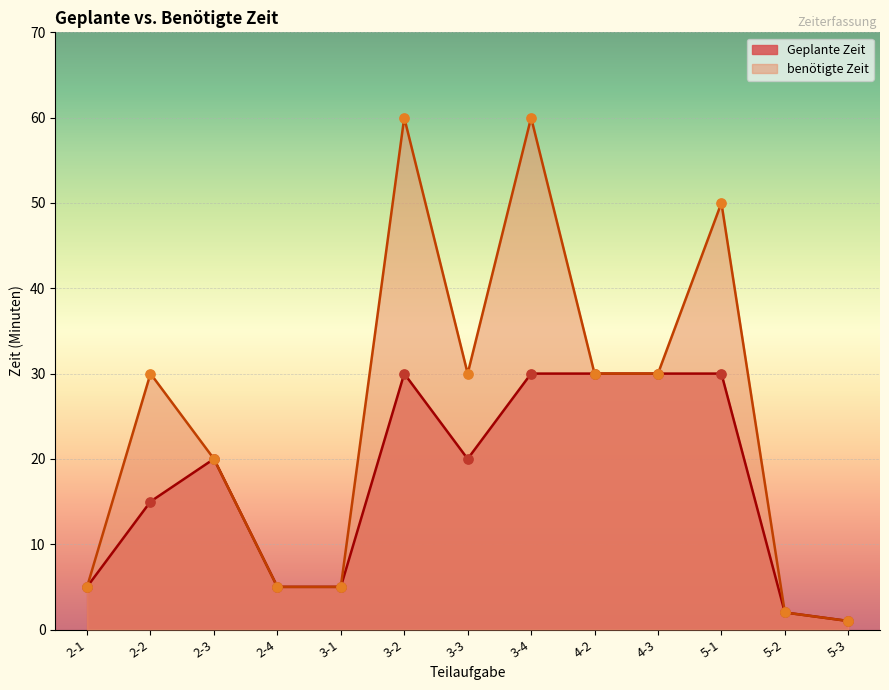

Which series has the widest spread of Y values?

benötigte Zeit